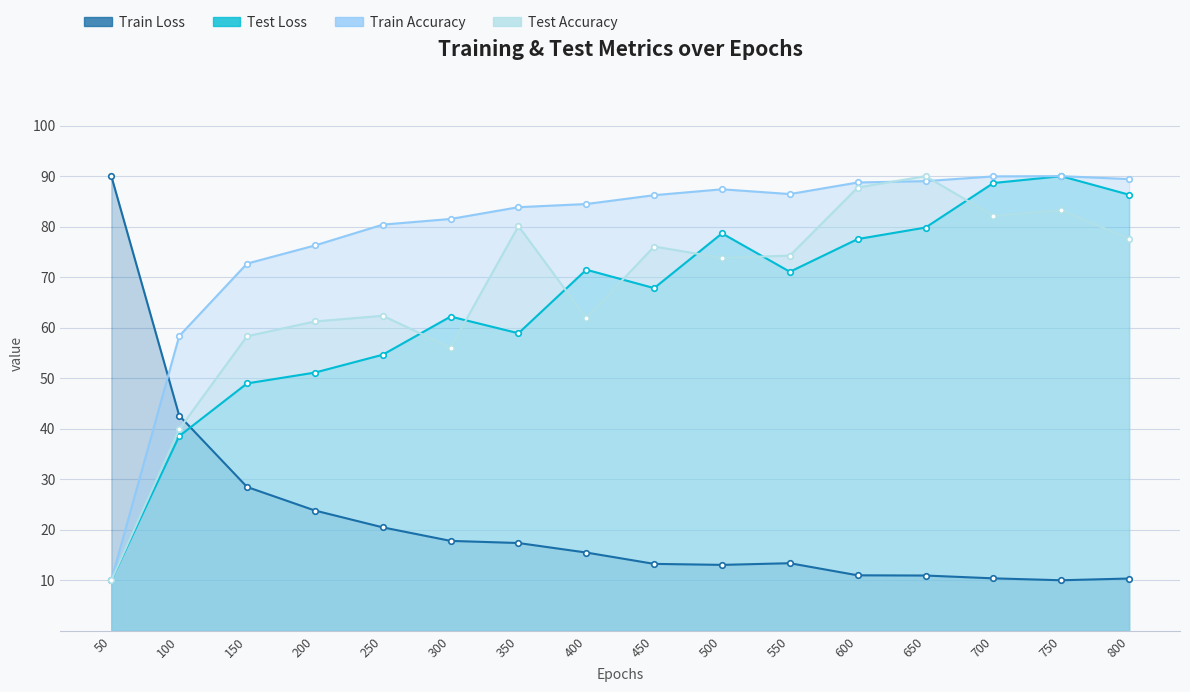

How many lines are shown in the chart?

4